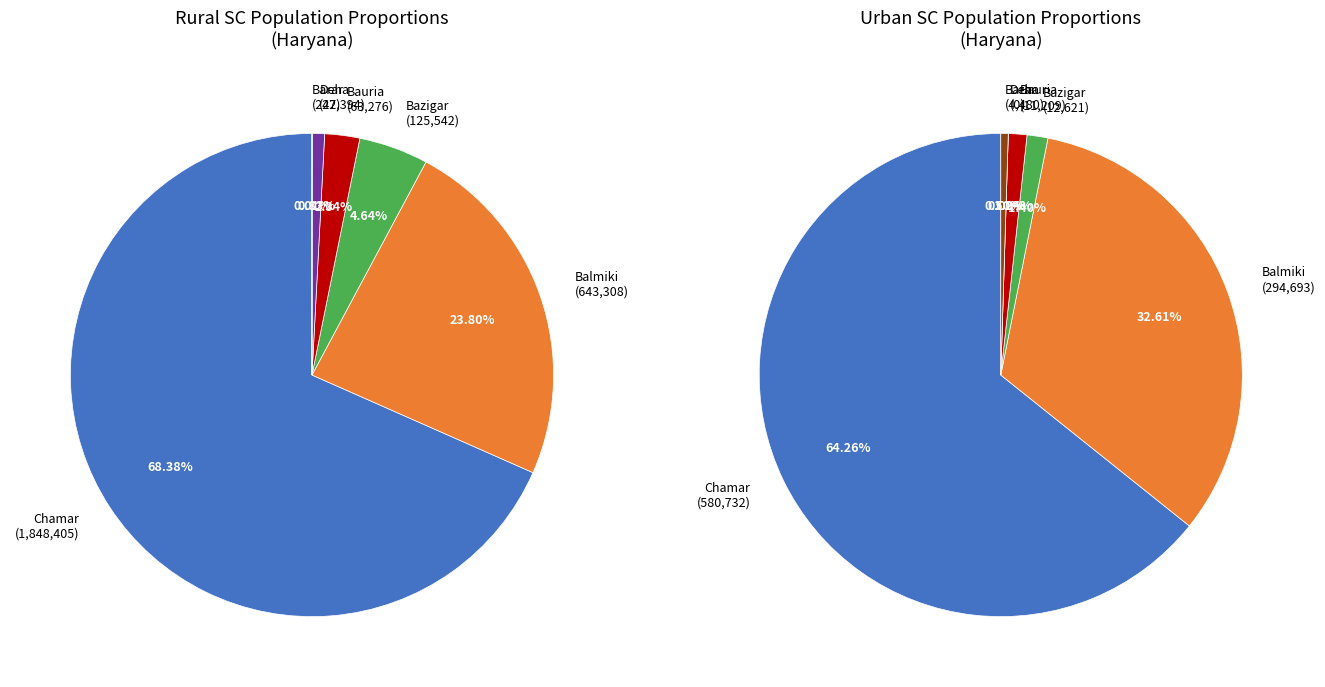

Between Bauria, Bawaria and Darain, which is larger?

Bauria, Bawaria